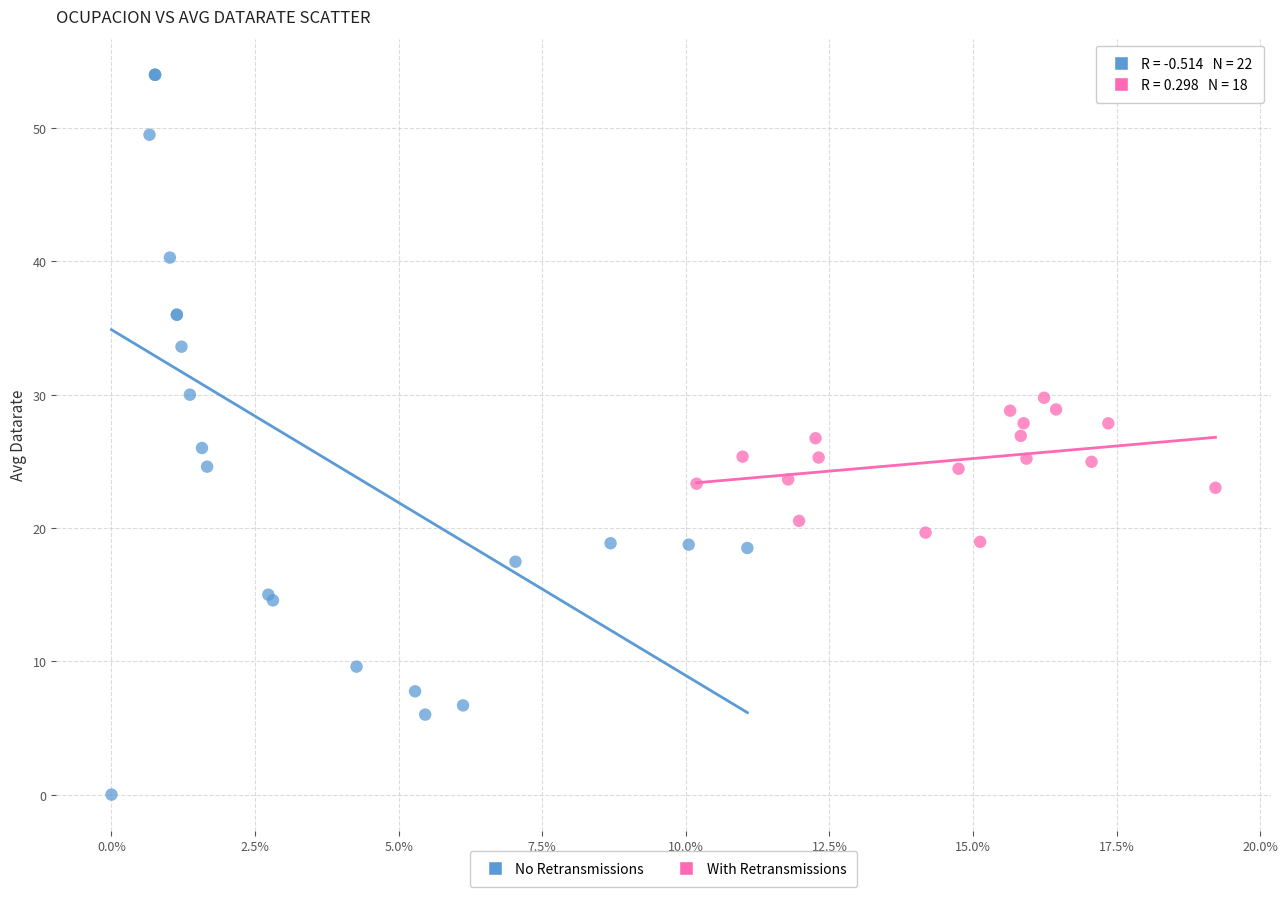

Which series contains the highest Y value?

No Retransmissions